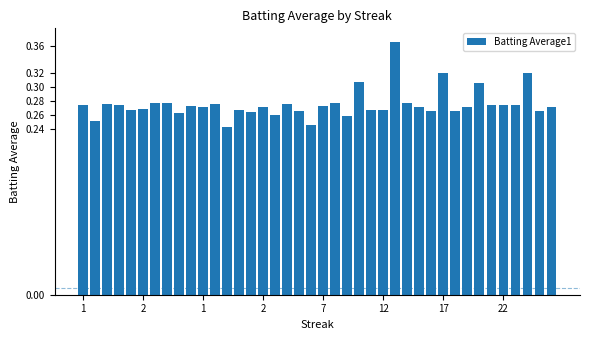

How many values are between 0 and 1?

40